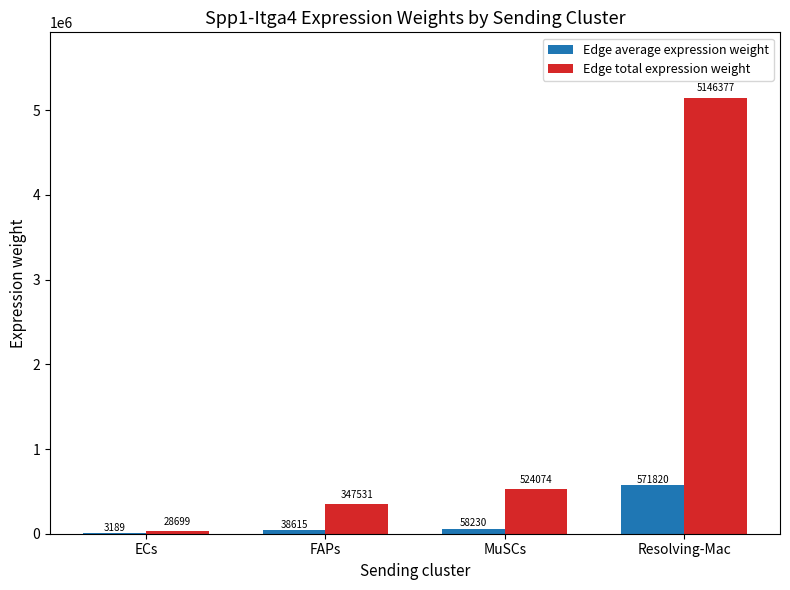

What are all the series names shown in the legend?

Edge average expression weight, Edge total expression weight